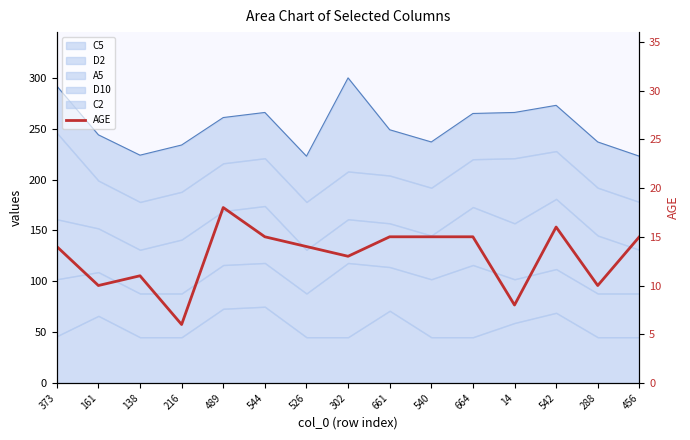

True or false: the data shows 21 at 373.

False